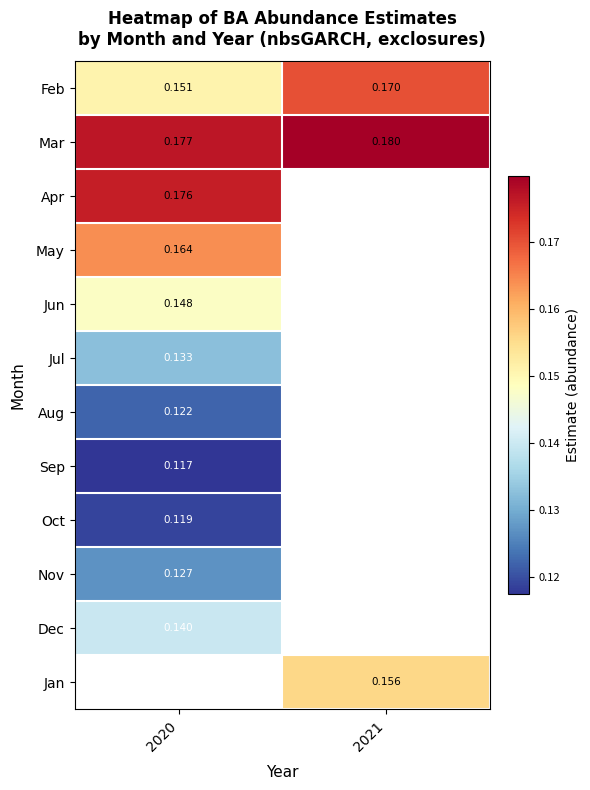

Is it true that Feb equals 0.1 at 2021?

False